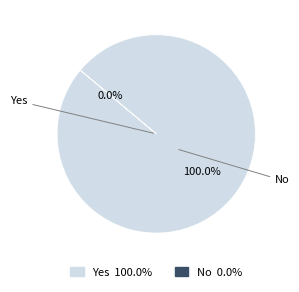

Which slice is the largest?

Yes